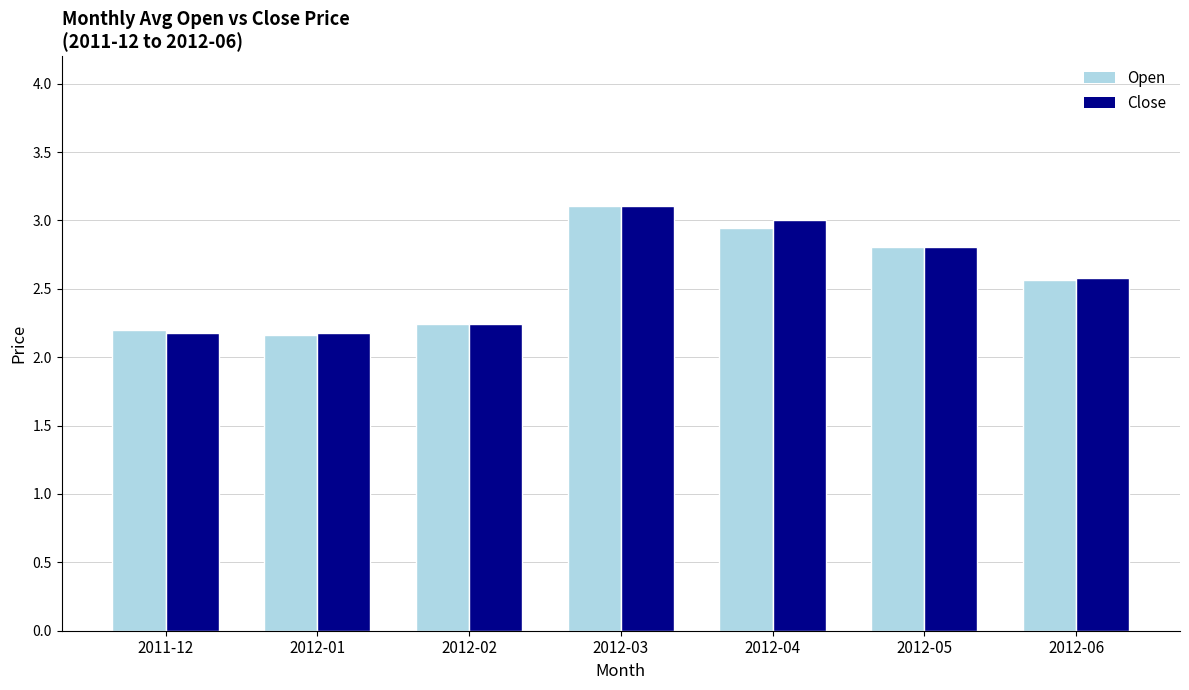

At which category is the sum across all series the highest?

2012-03